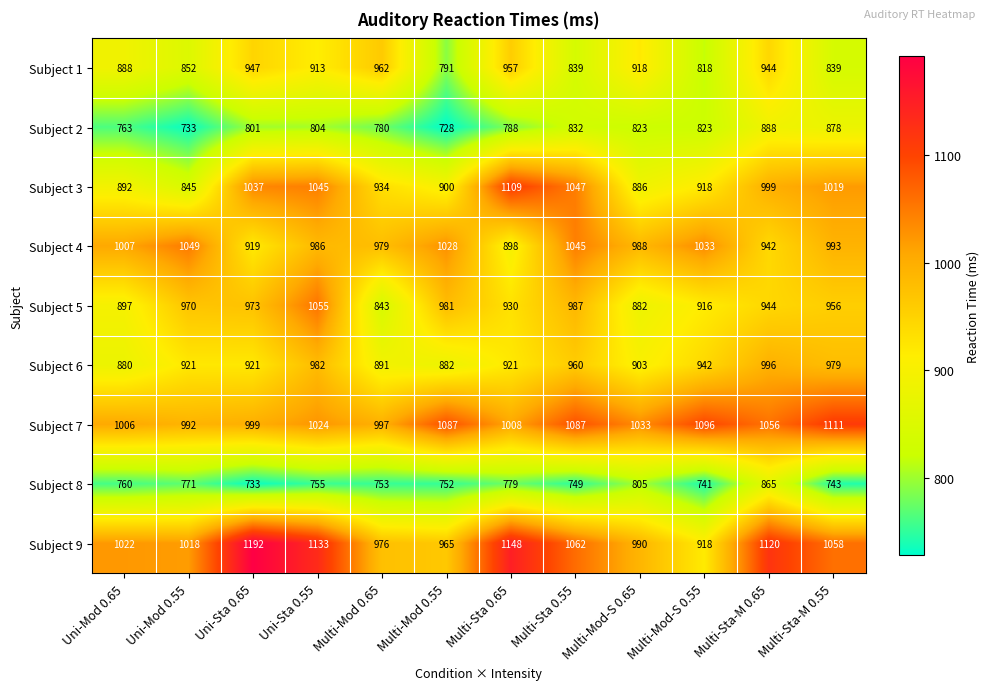

Between Uni-Mod 0.55 and Uni-Sta 0.65, which series saw the biggest shift?

Subject 3